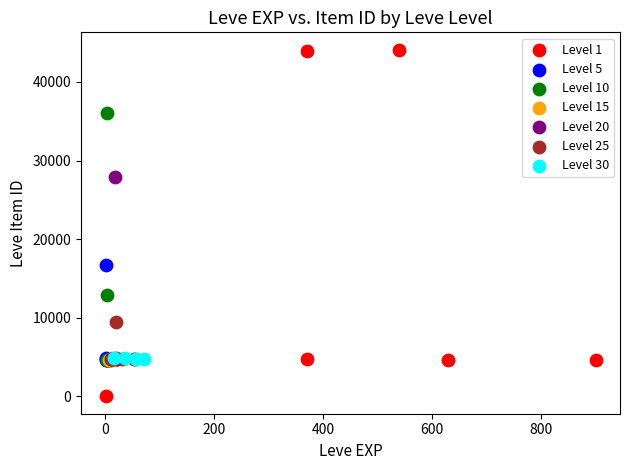

Which series contains the lowest Y value?

Level 1